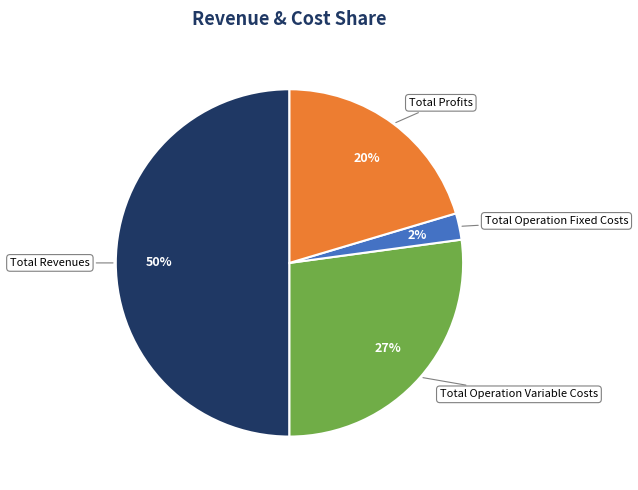

To the nearest percent, what is the average slice percentage?

25%